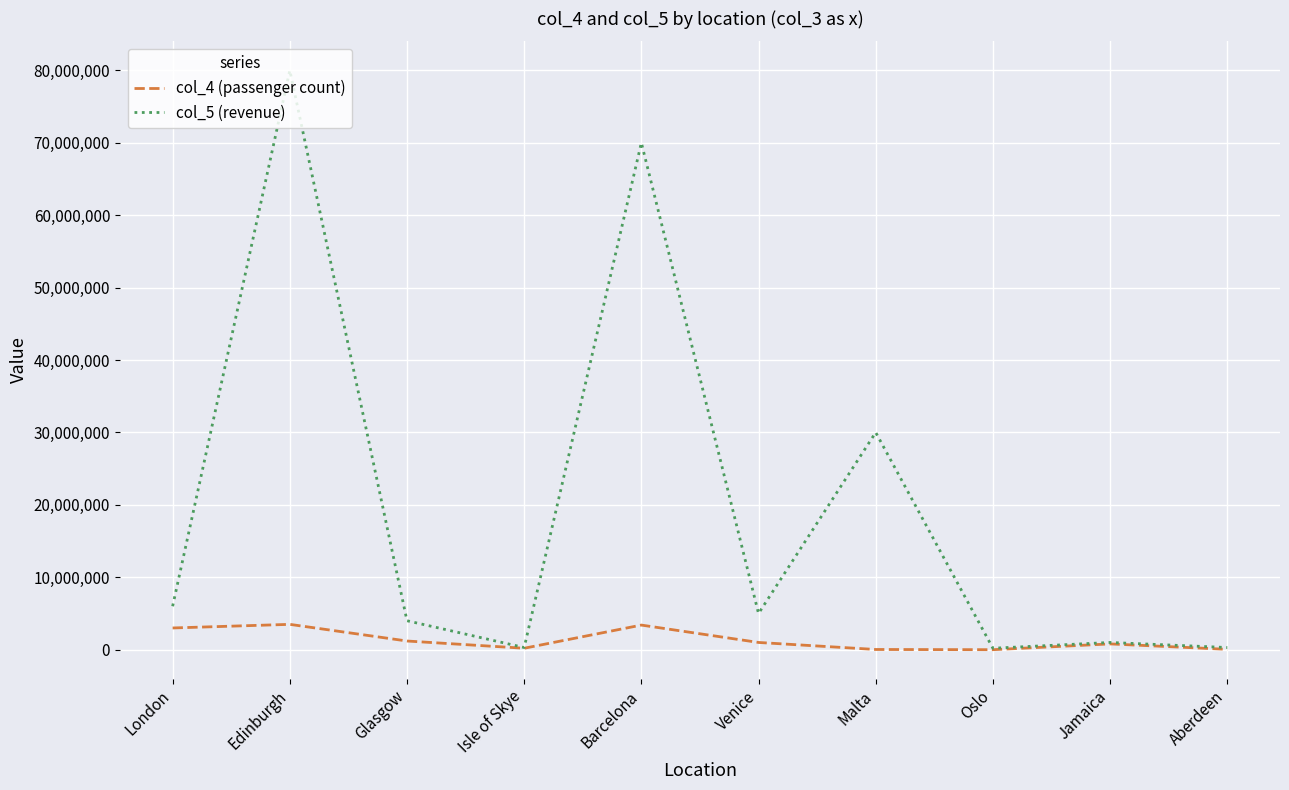

Rank the series at Barcelona from lowest to highest value.

col_4 (passenger count), col_5 (revenue)